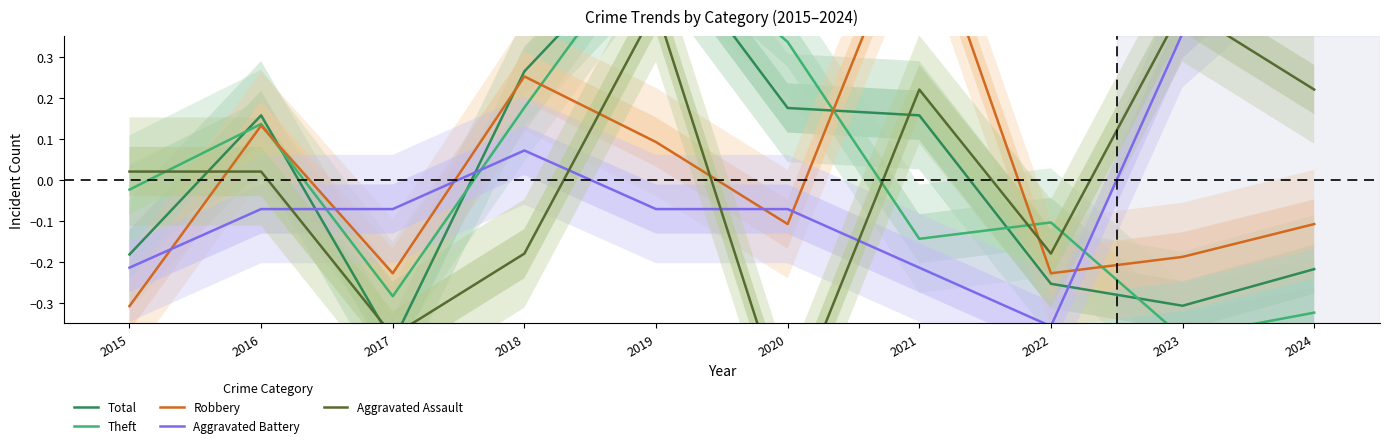

True or false: Total and Aggravated Assault intersect in this chart.

True